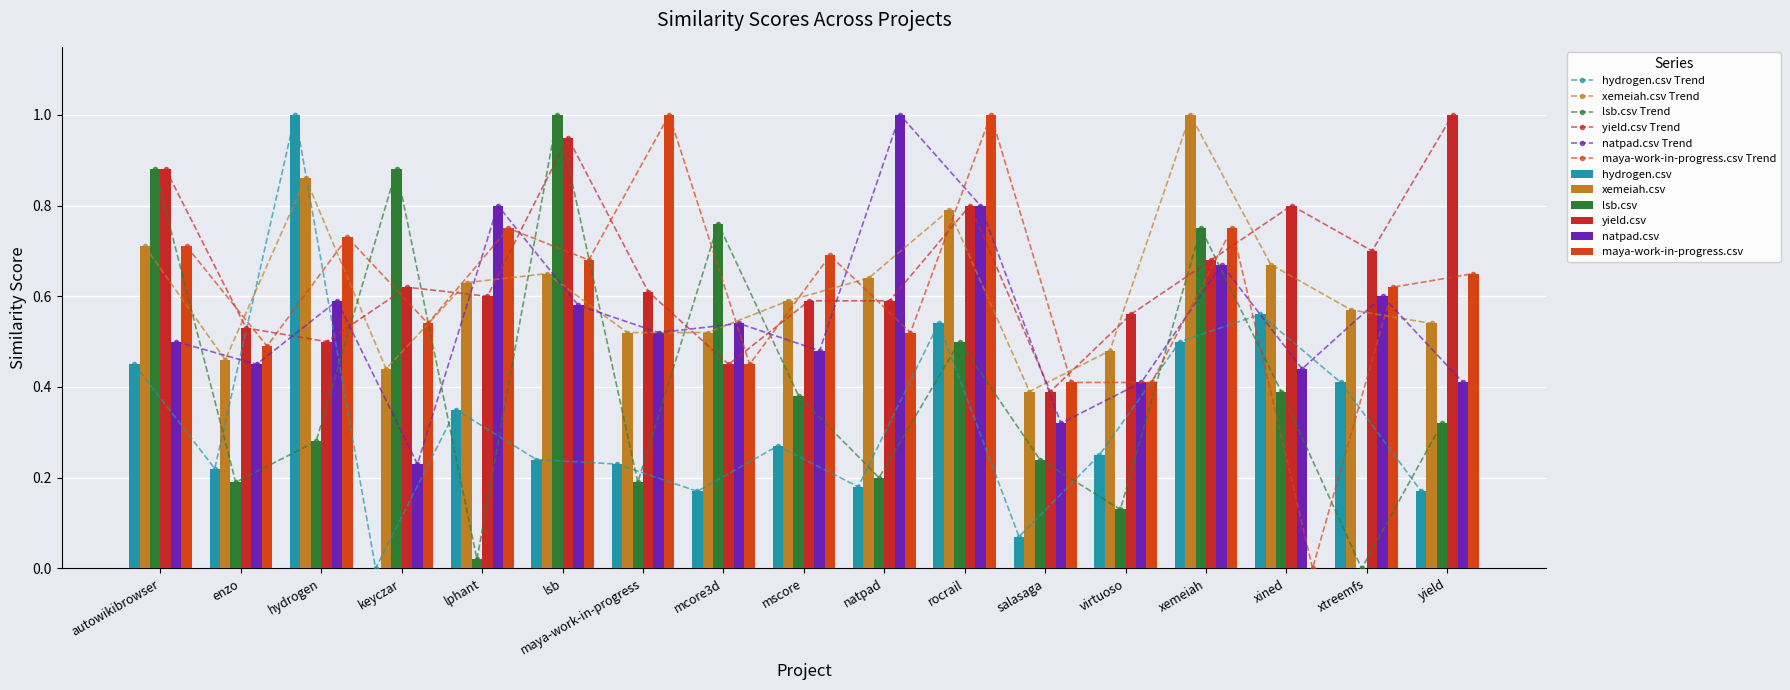

Reading left to right, what are all the values shown in this chart?

hydrogen.csv: 0.5	0.2	1.0	0.0	0.3	0.2	0.2	0.2	0.3	0.2	0.5	0.1	0.2	0.5	0.6	0.4	0.2
xemeiah.csv: 0.7	0.5	0.9	0.4	0.6	0.7	0.5	0.5	0.6	0.6	0.8	0.4	0.5	1.0	0.7	0.6	0.5
lsb.csv: 0.9	0.2	0.3	0.9	0.0	1.0	0.2	0.8	0.4	0.2	0.5	0.2	0.1	0.8	0.4	0.0	0.3
yield.csv: 0.9	0.5	0.5	0.6	0.6	0.9	0.6	0.5	0.6	0.6	0.8	0.4	0.6	0.7	0.8	0.7	1.0
natpad.csv: 0.5	0.5	0.6	0.2	0.8	0.6	0.5	0.5	0.5	1.0	0.8	0.3	0.4	0.7	0.4	0.6	0.4
maya-work-in-progress.csv: 0.7	0.5	0.7	0.5	0.8	0.7	1.0	0.5	0.7	0.5	1.0	0.4	0.4	0.8	0.0	0.6	0.7